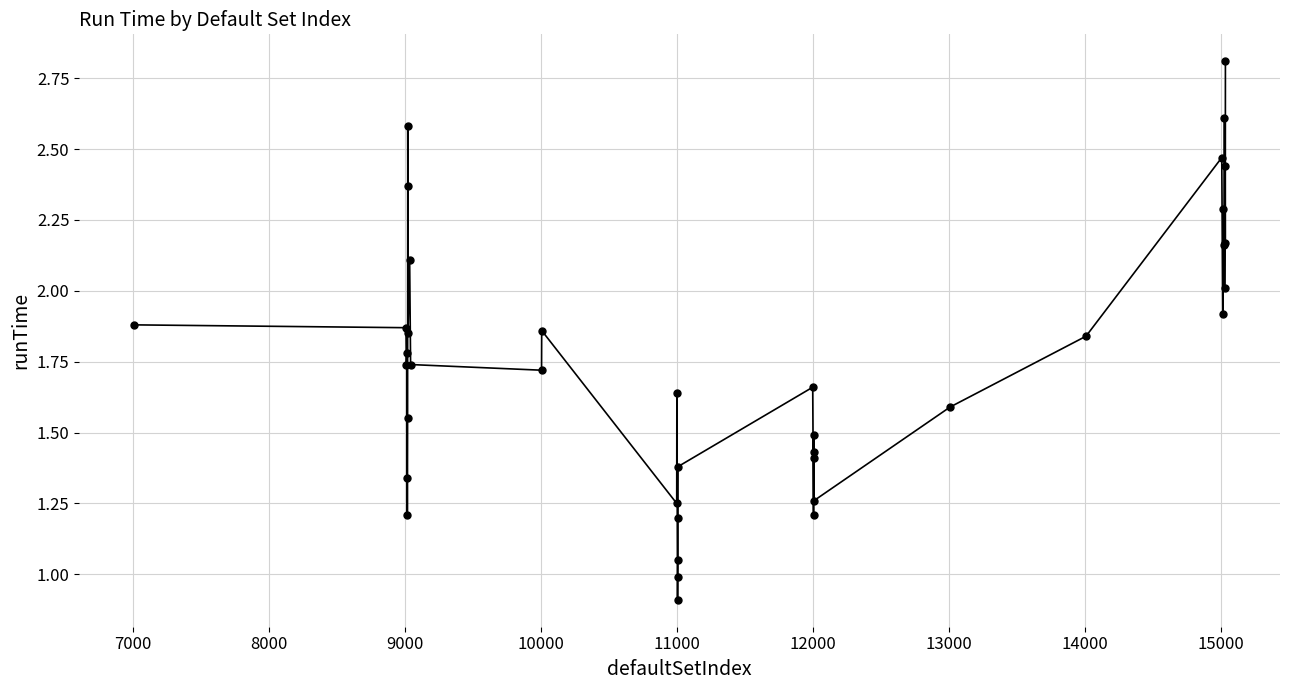

What is the smallest value displayed?

0.9